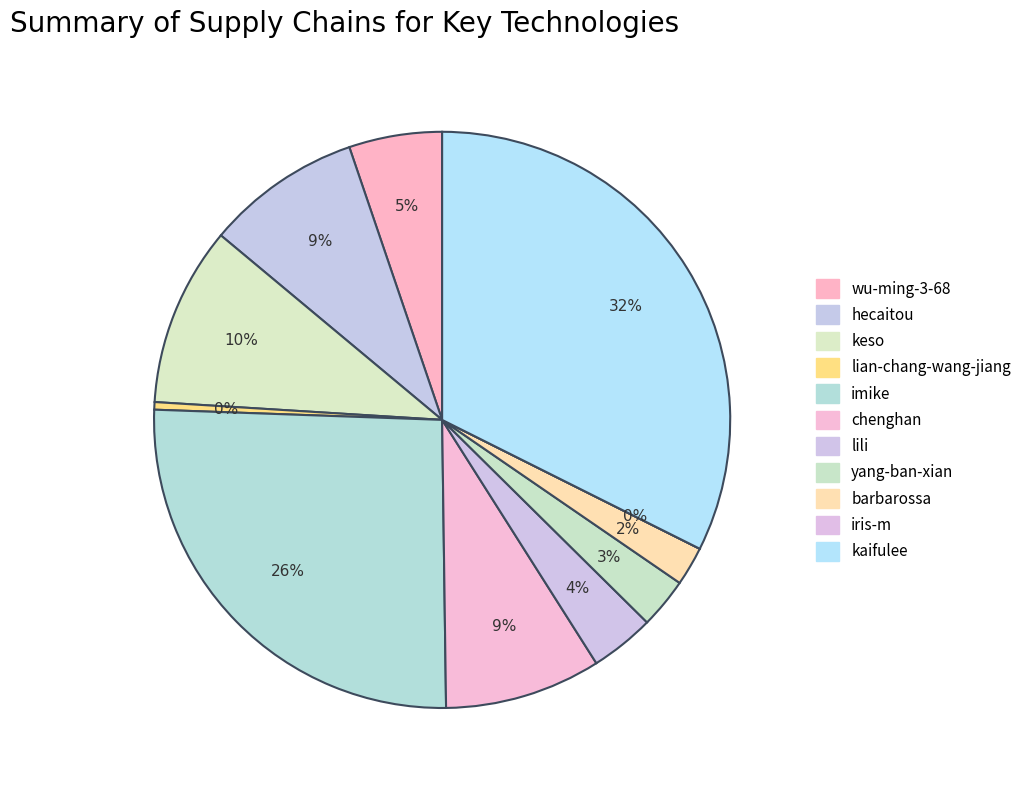

To the nearest percent, what is the combined percentage of chenghan and keso?

19%